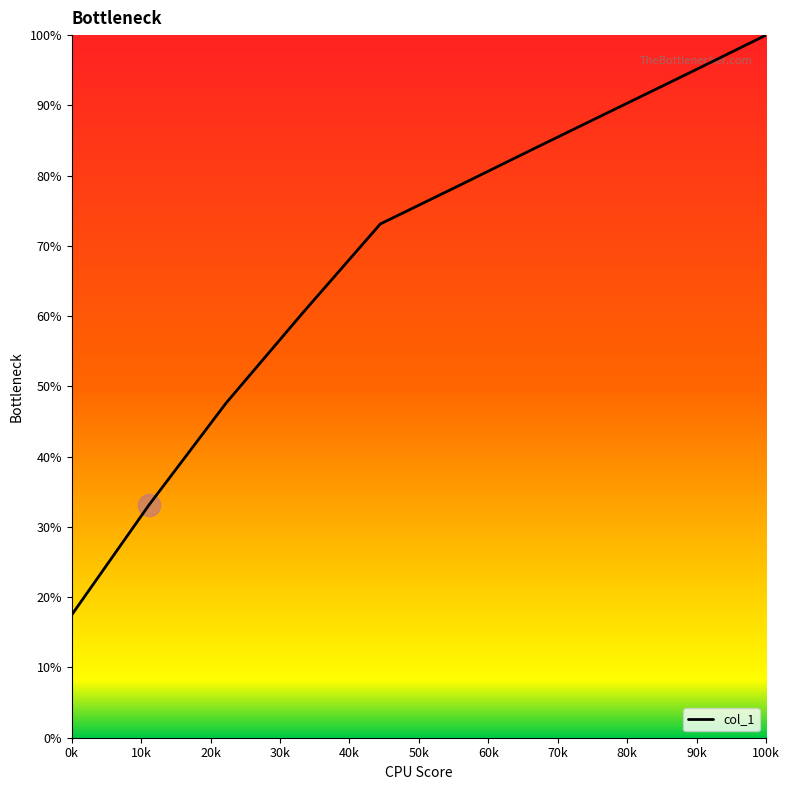

What is the smallest value displayed?

0.2